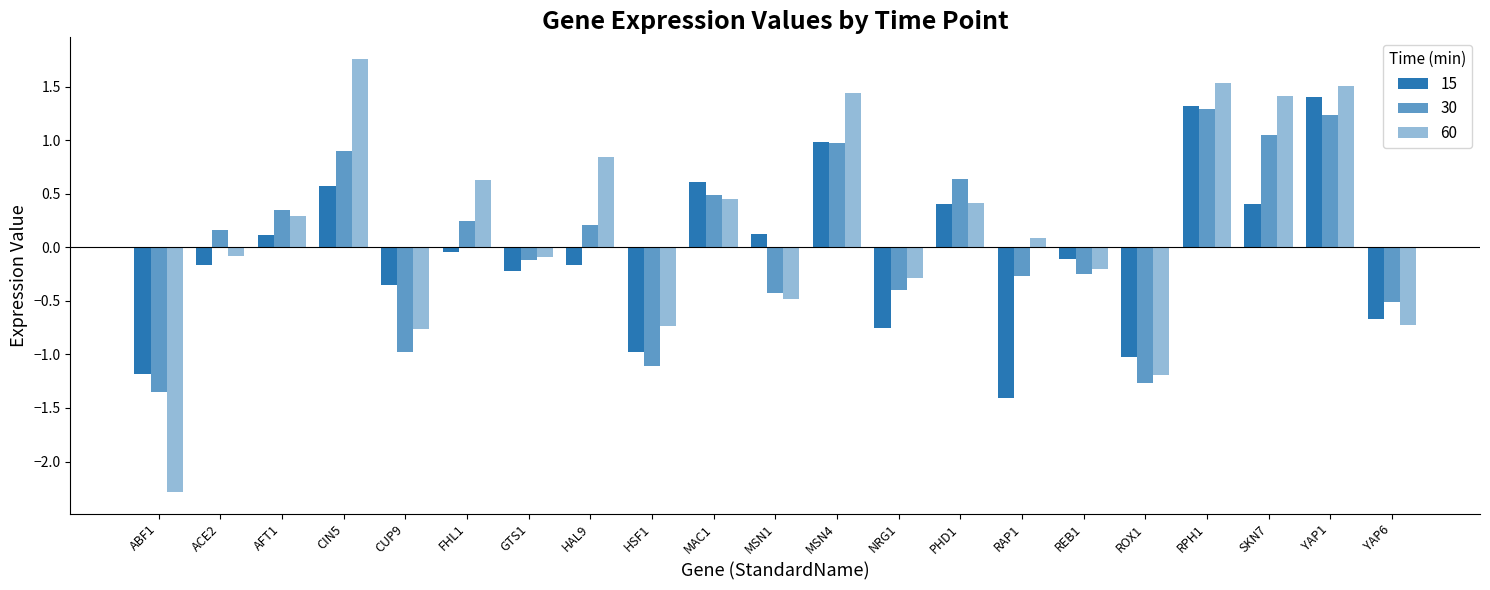

Count the number of data series in this chart.

3